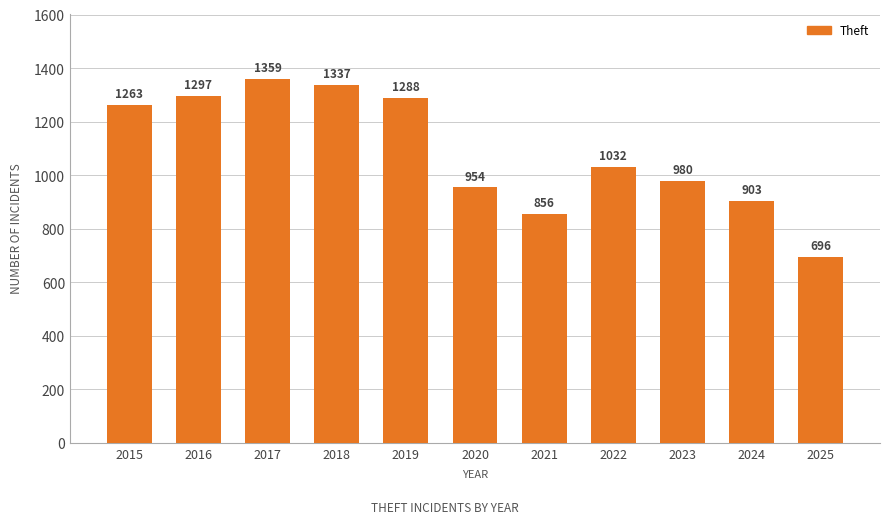

How many categories are shown in the chart?

11